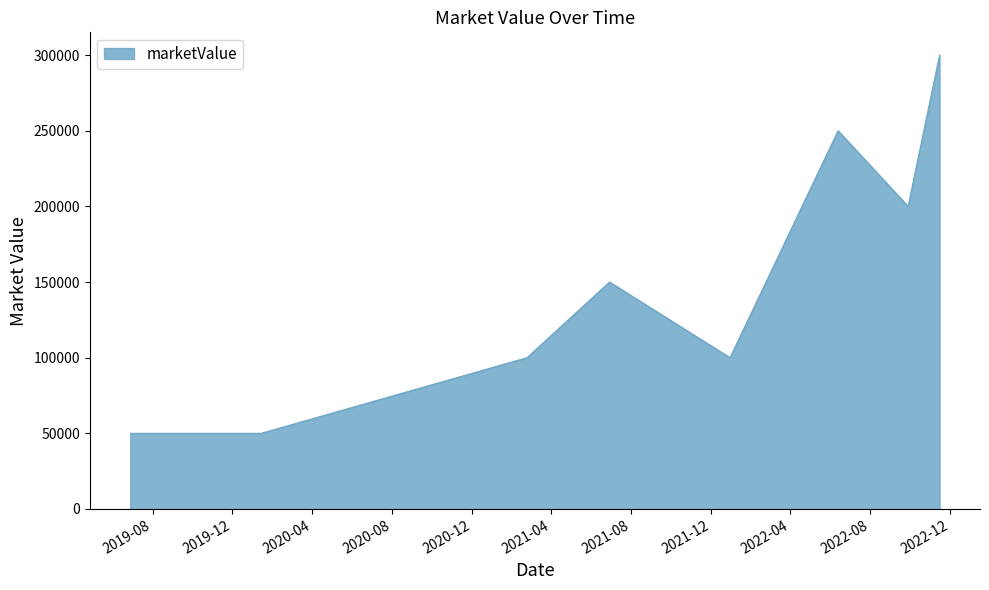

How many interior local peaks (higher than both neighbors) does the data have?

2